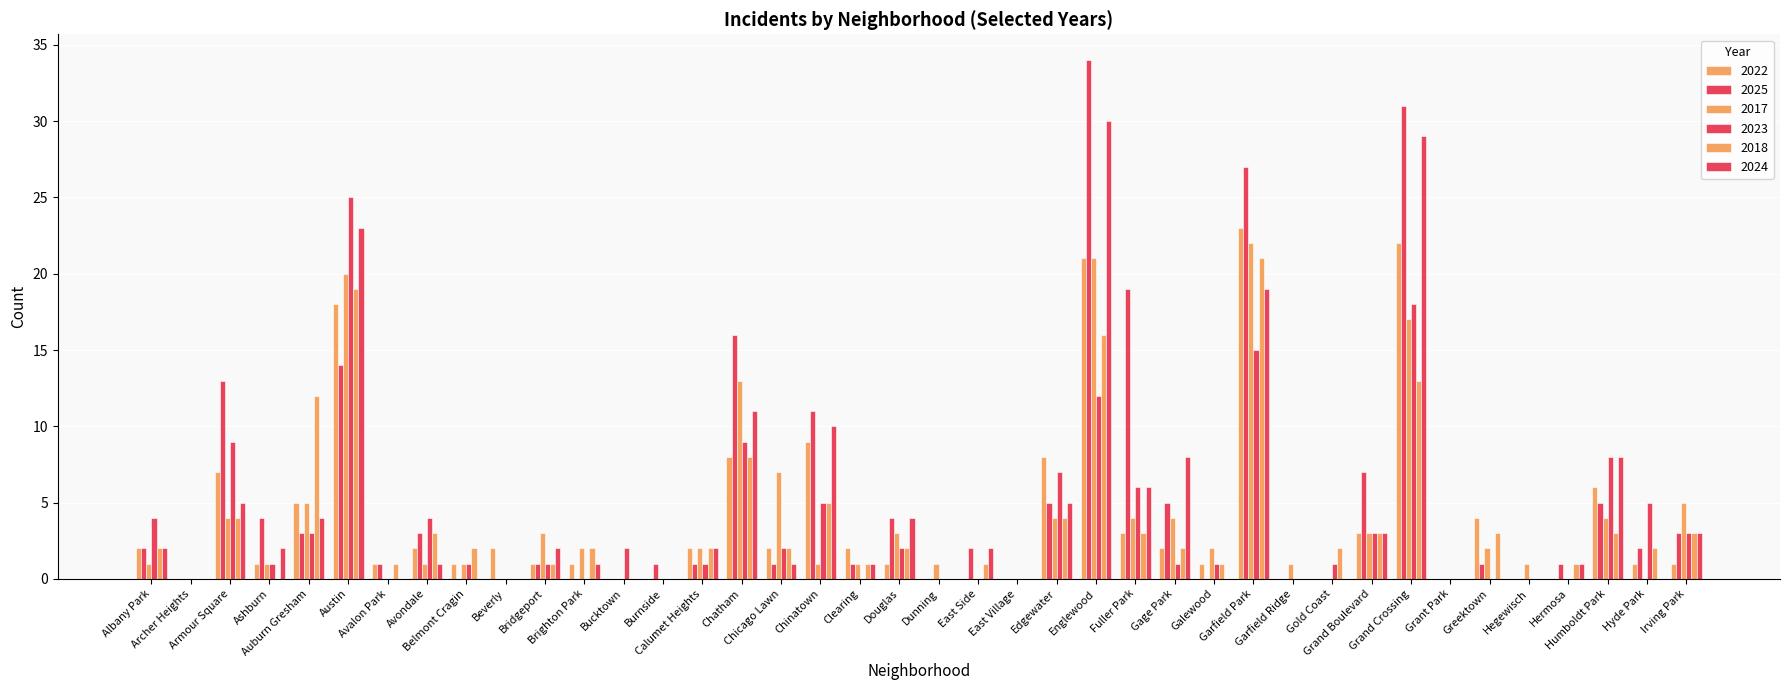

True or false: 2017 has a value of 22 at Garfield Park.

True